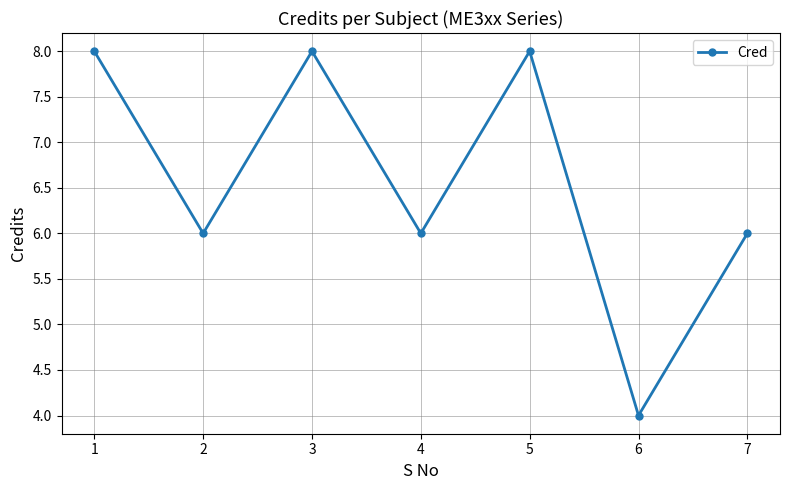

Reading left to right, transcribe all the data shown in this chart.

1=8	2=6	3=8	4=6	5=8	6=4	7=6